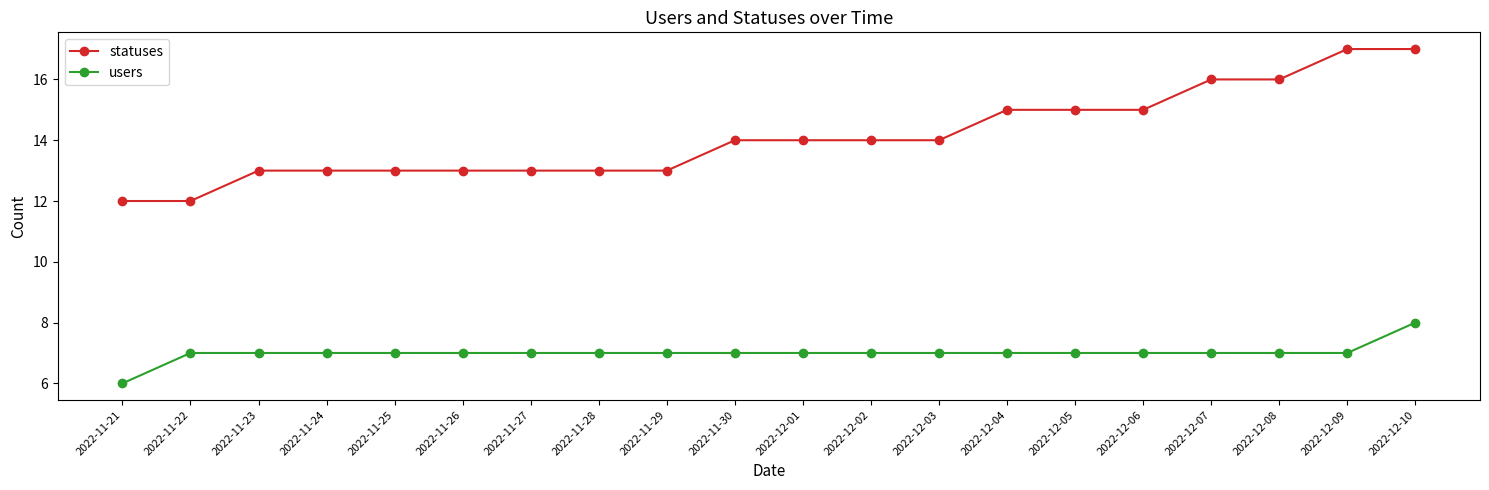

What value does the users series have at 2022-11-30?

7